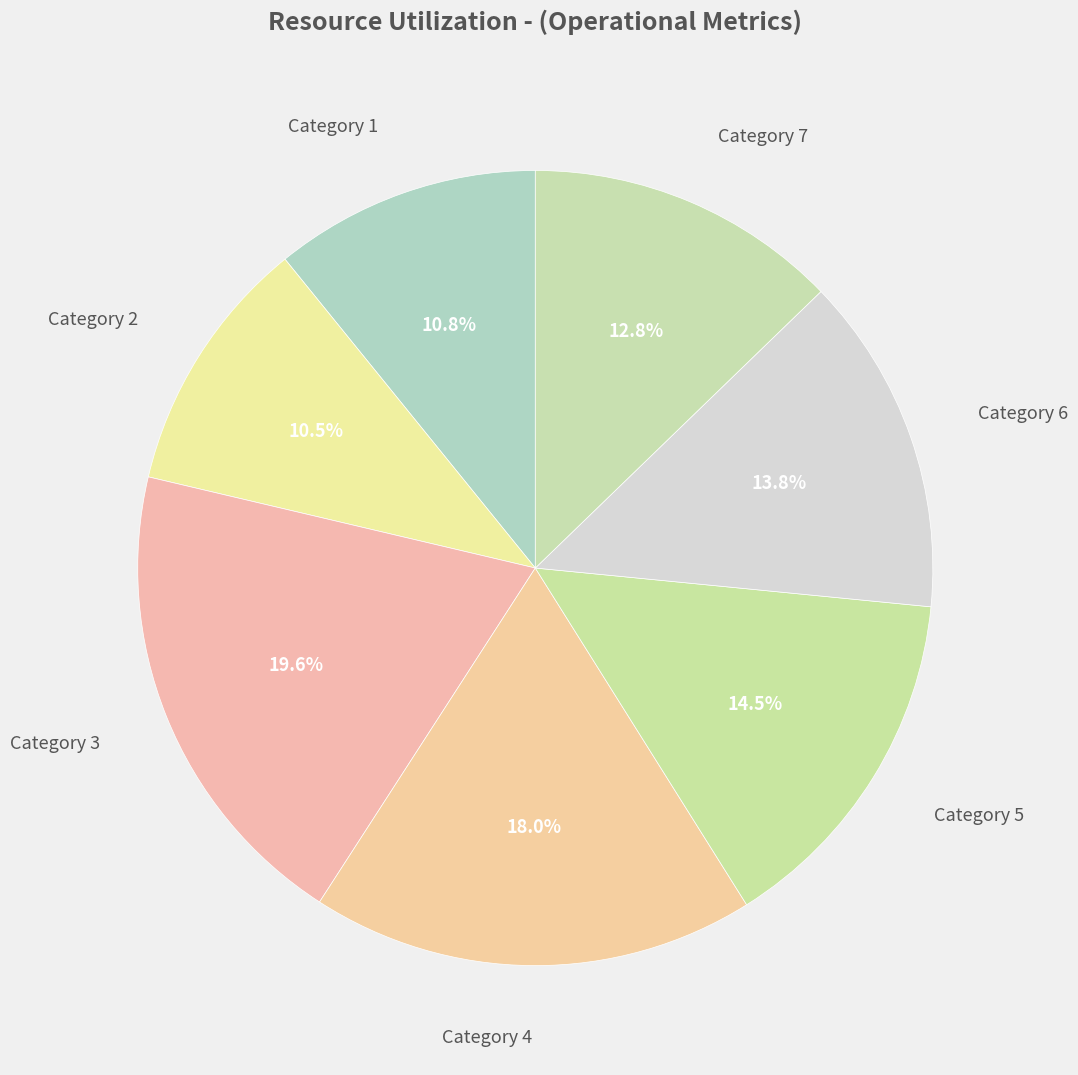

Count the number of slices in the pie.

7